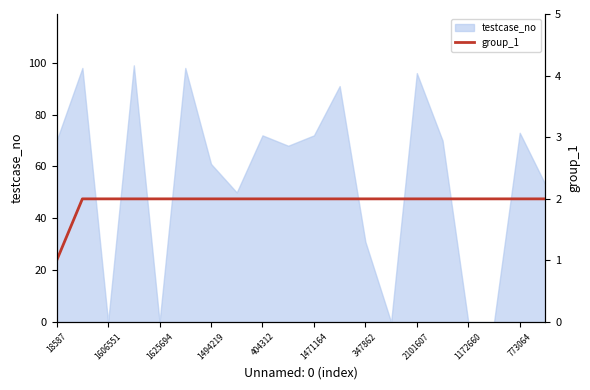

True or false: testcase_no has a value of 72 at 1471164.

True